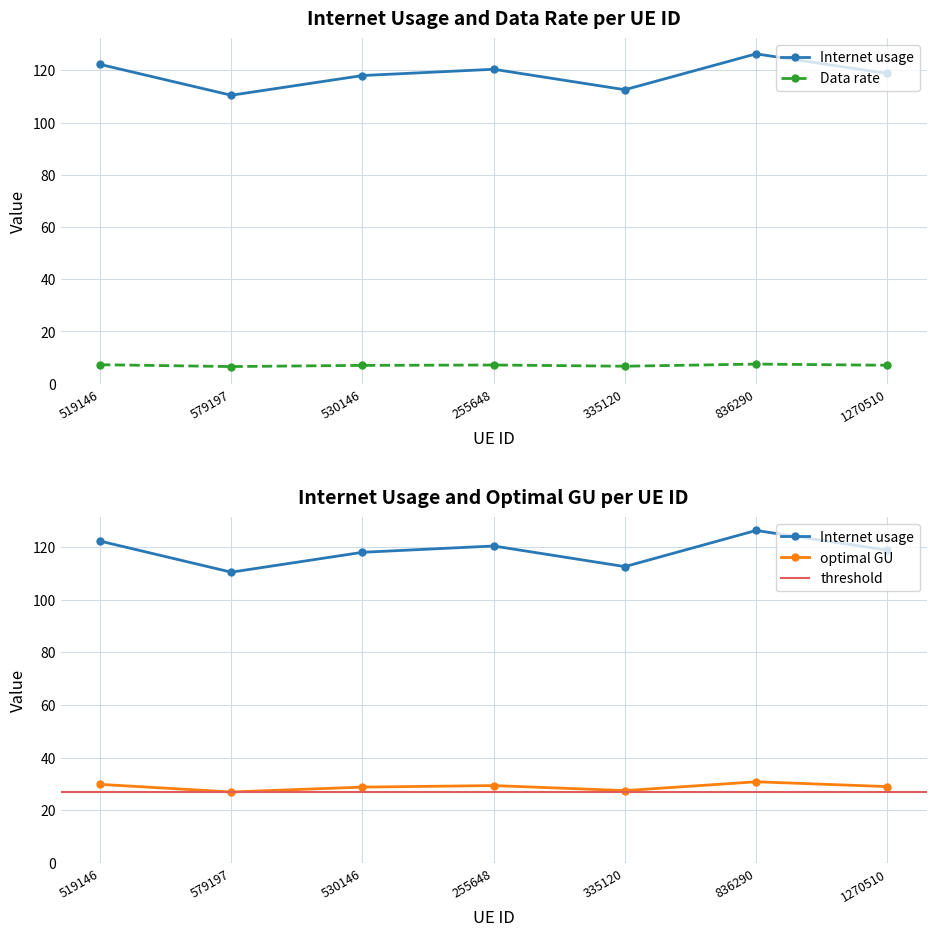

The optimal GU series shows 164.6 at 255648. True or false?

False